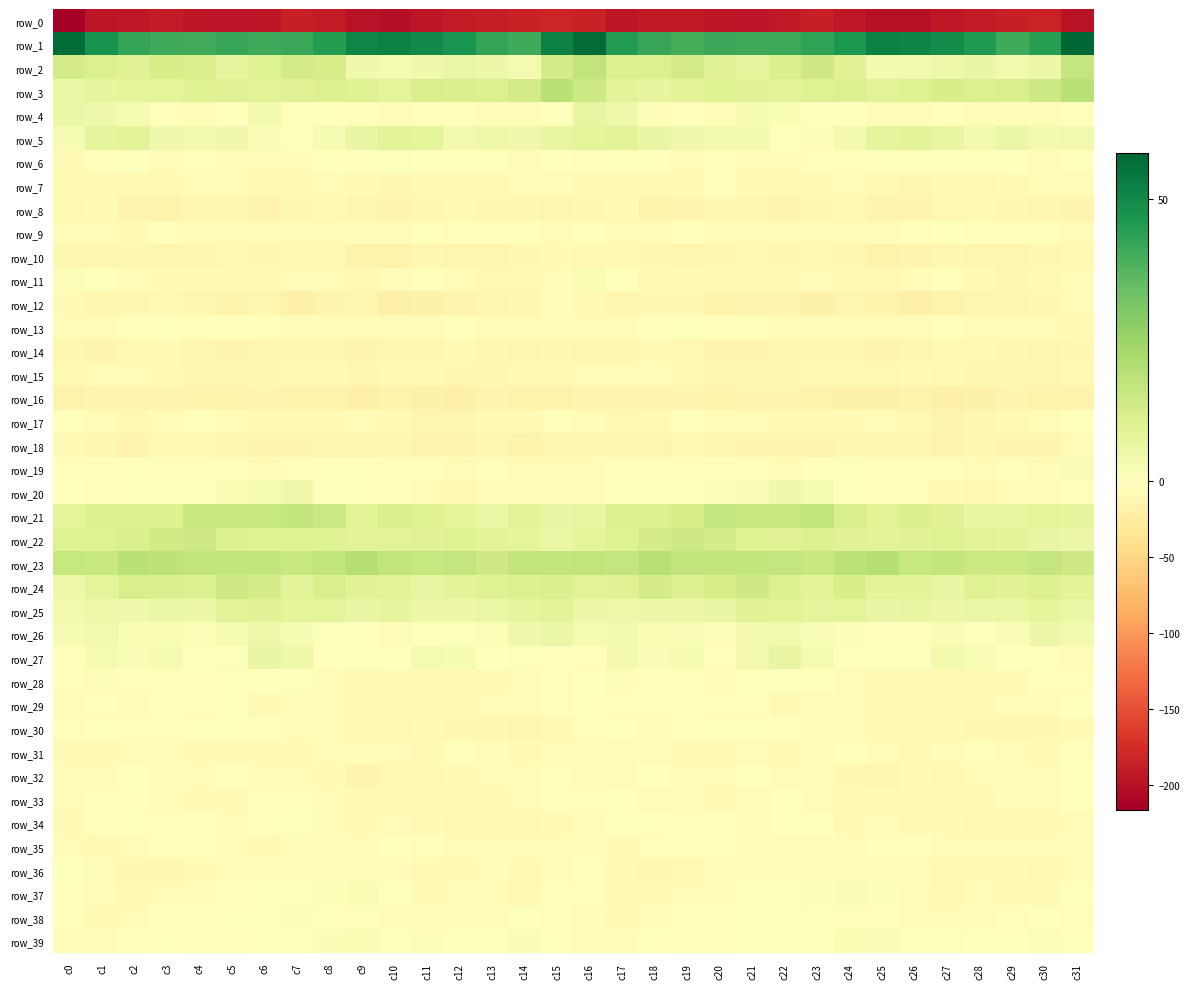

What is the difference between the row_10 values at c21 and c15?

1.7